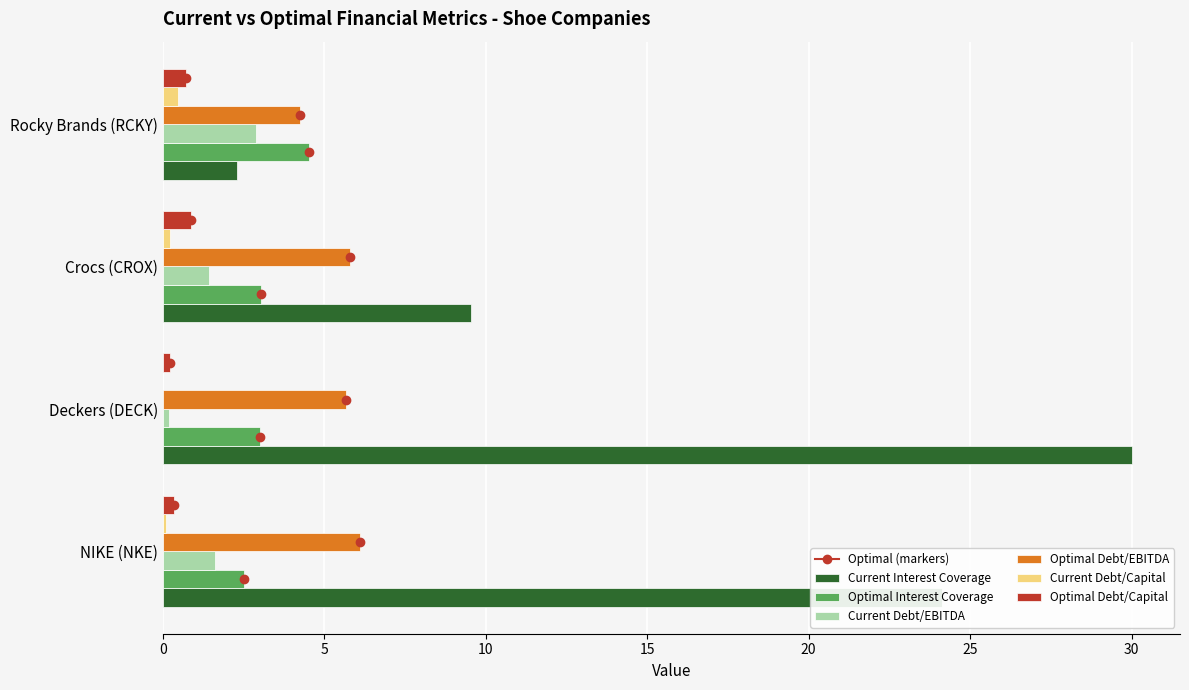

What is the difference between the Current Interest Coverage values at NIKE (NKE) and Crocs (CROX)?

14.6